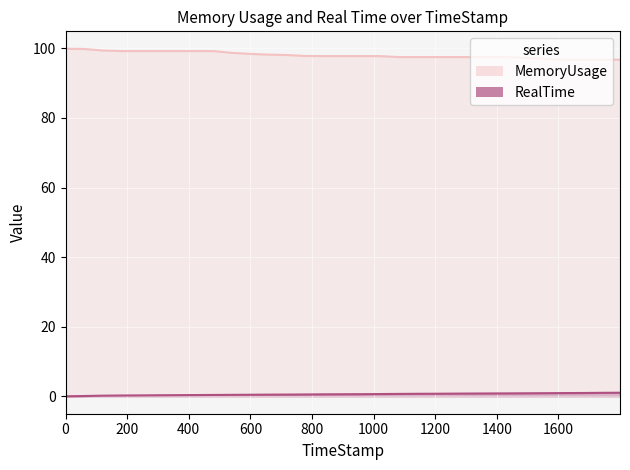

At how many categories does at least one series exceed 23?

31